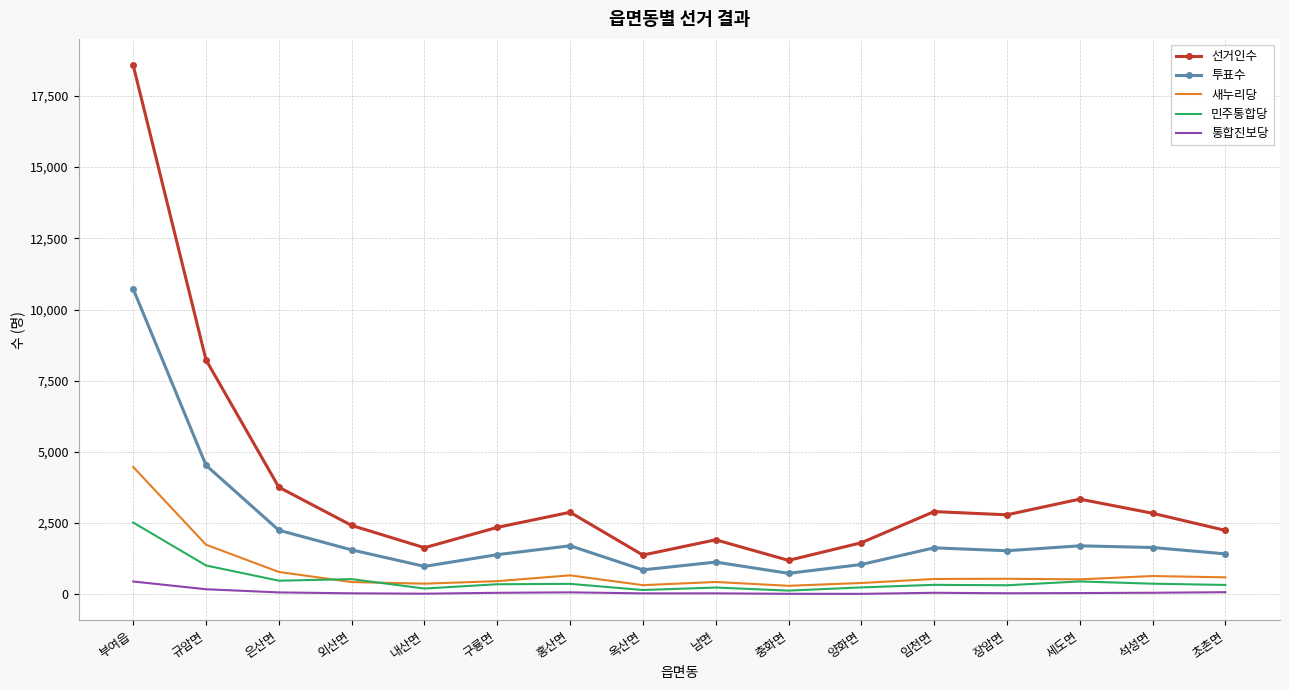

Rank the series at 임천면 from highest to lowest value.

선거인수, 투표수, 새누리당, 민주통합당, 통합진보당